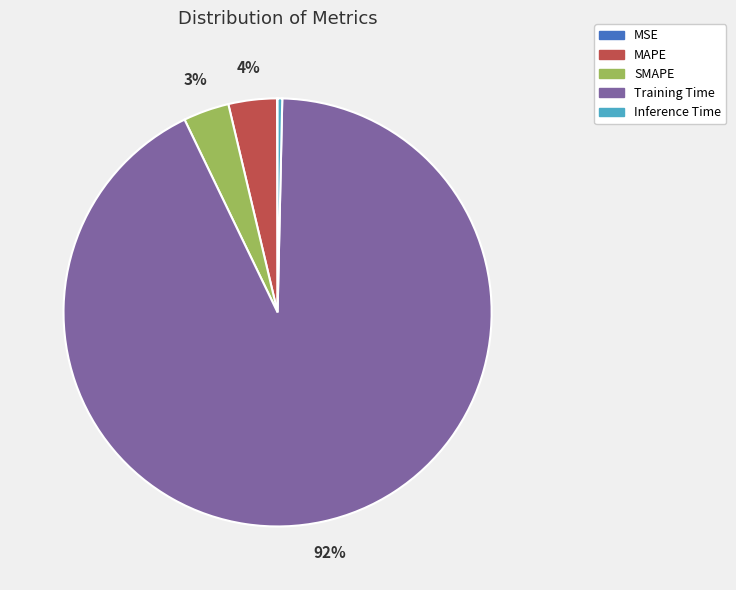

The Training Time slice represents 99% of the pie. True or false?

False